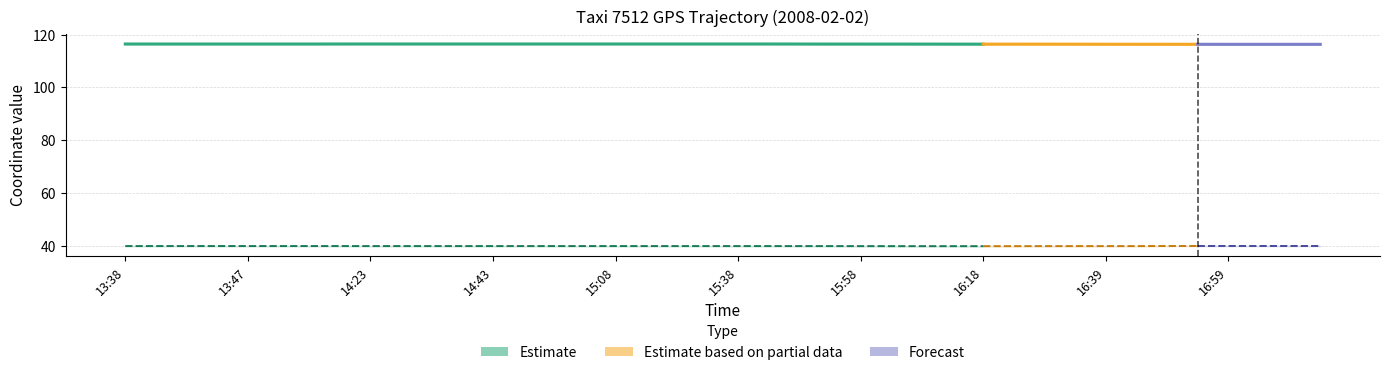

True or false: lat_lower and lon_lower cross at least once.

False